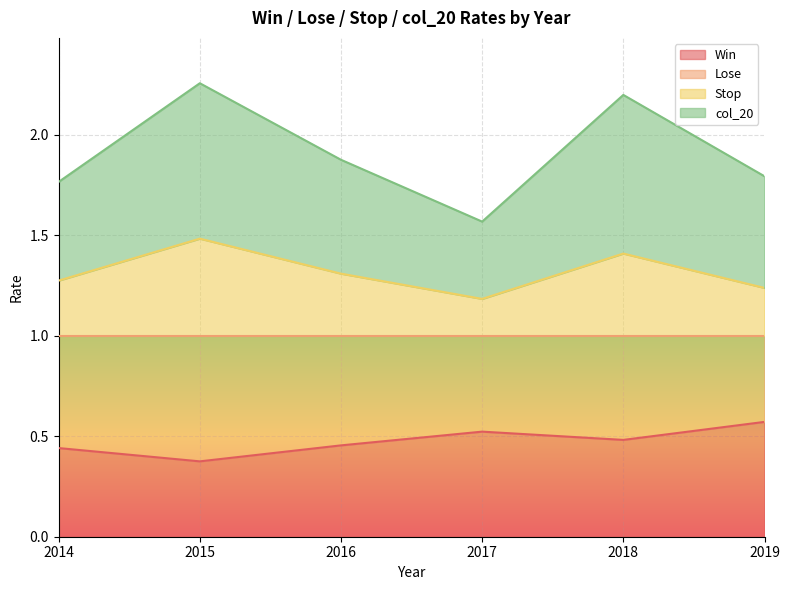

True or false: col_20 has a value of 0.8 at 2016.

False